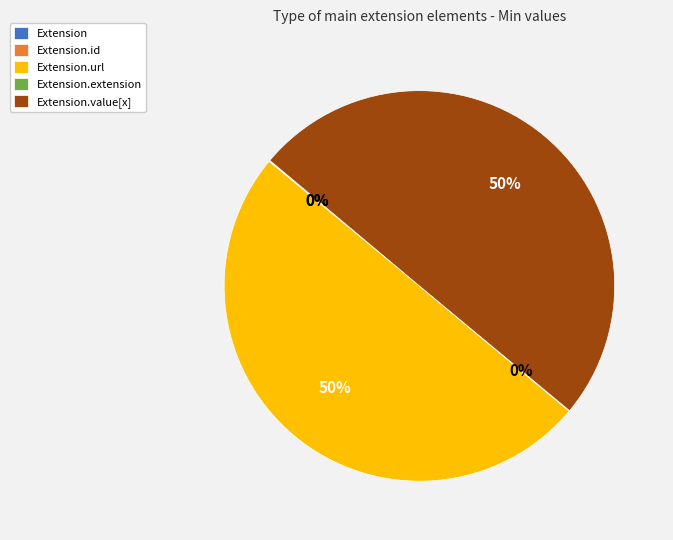

To the nearest percent, what is the difference between the largest and smallest slice percentages?

50%